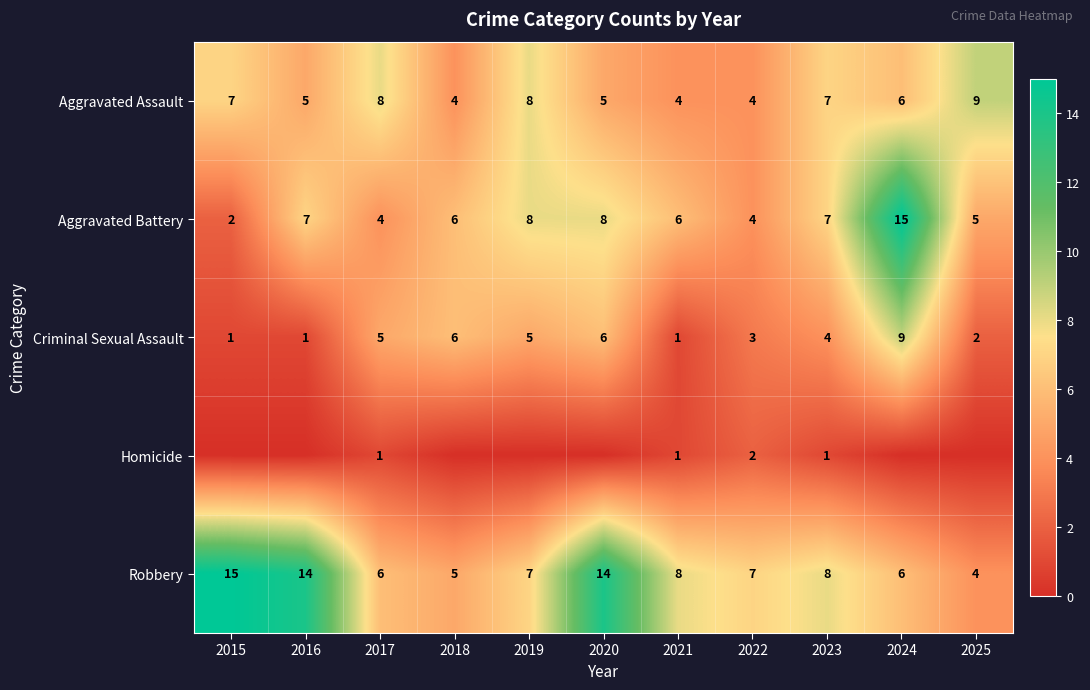

What is the difference between the maximum and second lowest values in the Aggravated Battery series?

11